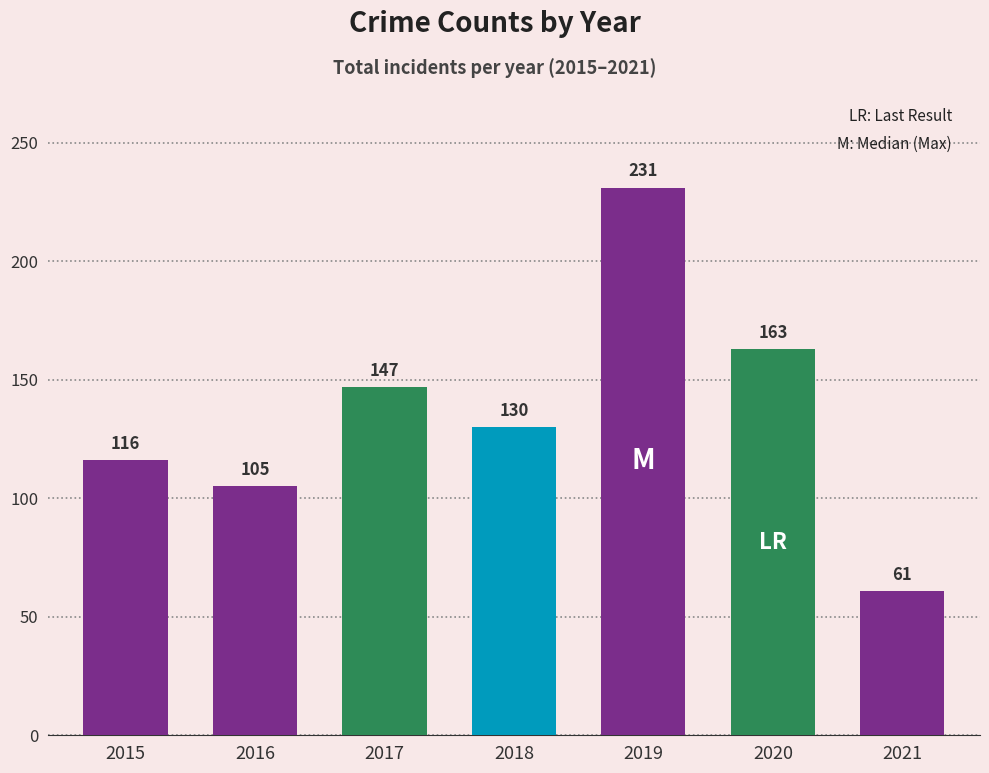

Is it true that the value at 2018 is 130?

True